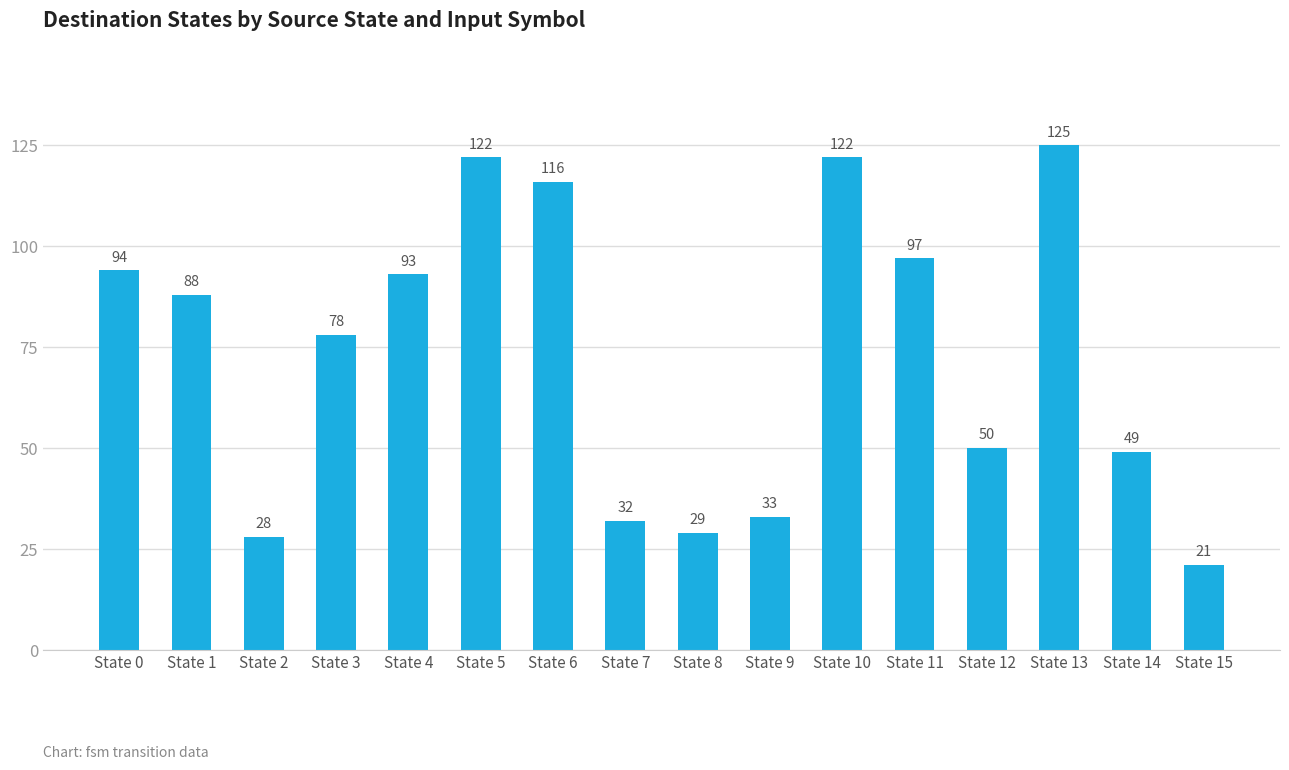

At which label does the data first exceed 88?

State 0